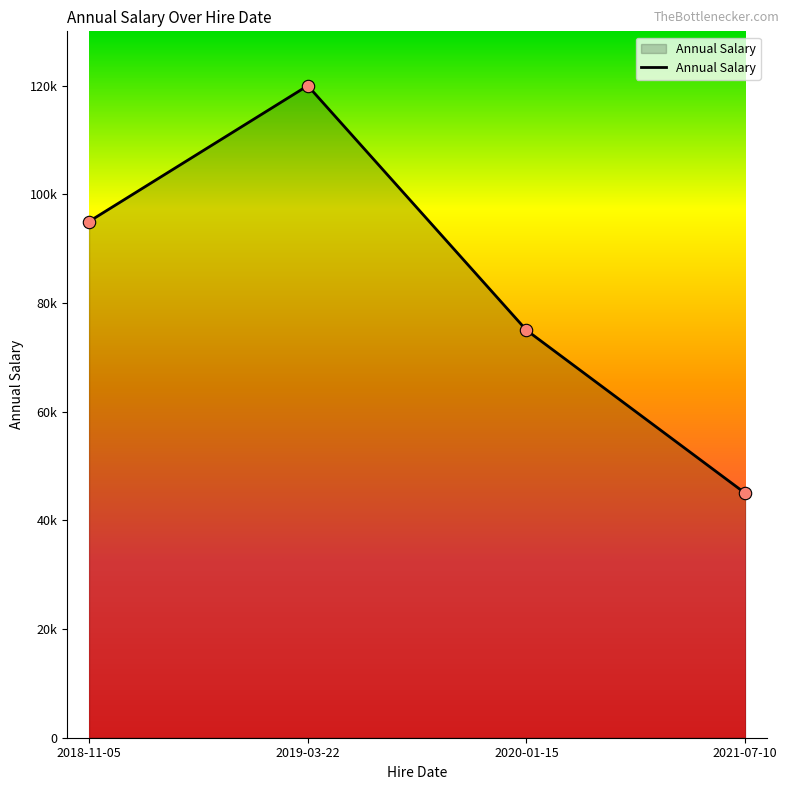

Between 2018-11-05 and 2019-03-22, which is larger?

2019-03-22